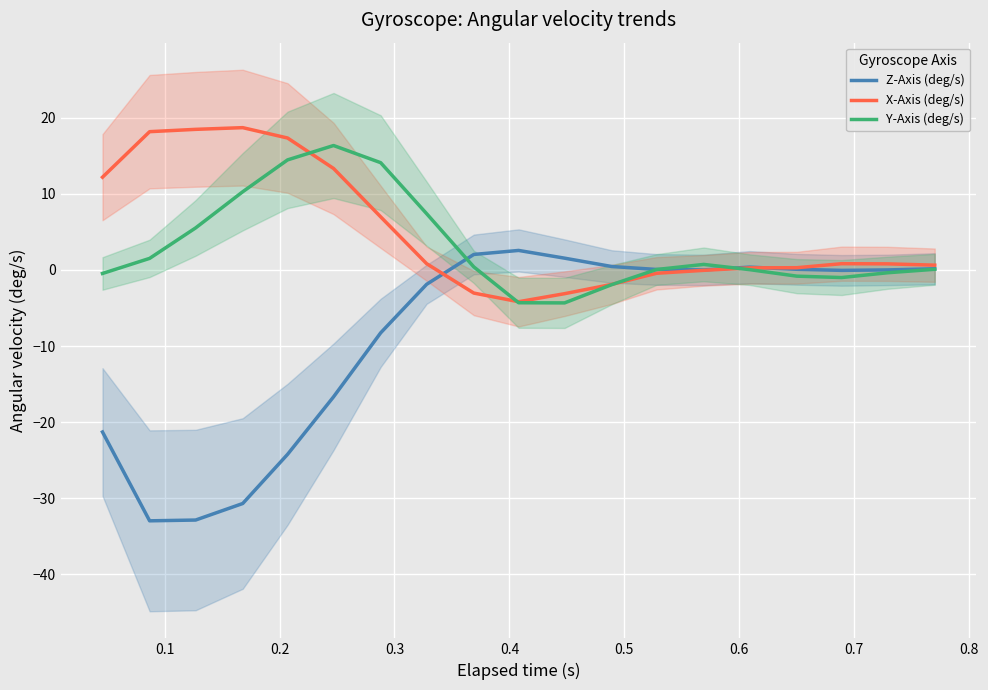

Which series has the largest range (max minus min)?

Z-Axis (deg/s)